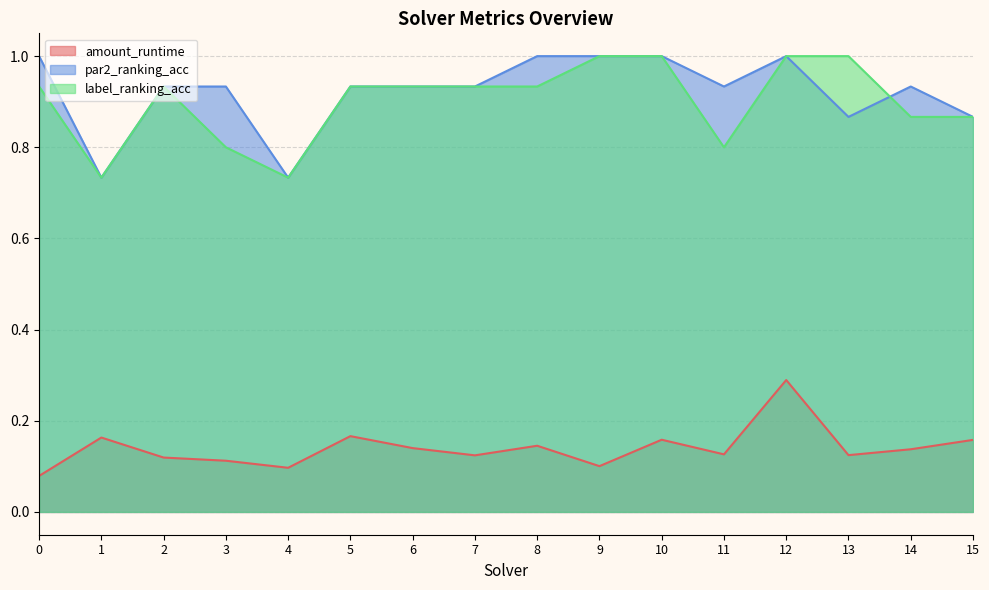

The amount_runtime series shows 0.0 at 0. True or false?

False